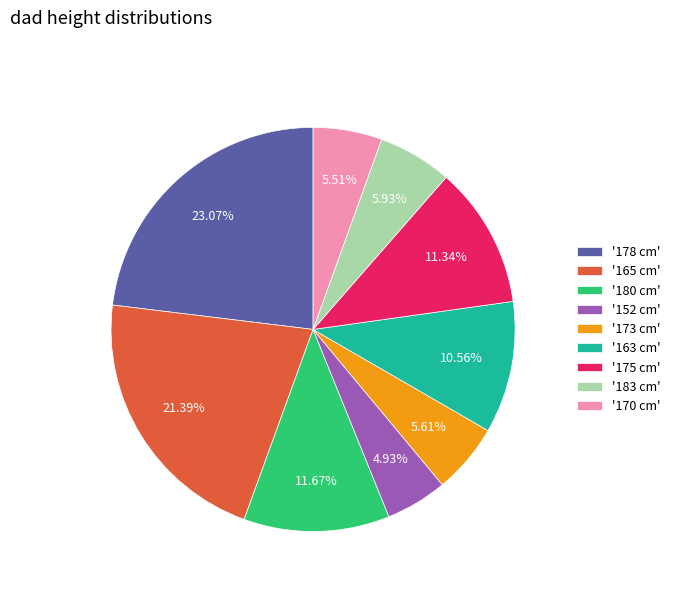

Does any single category account for the majority?

No